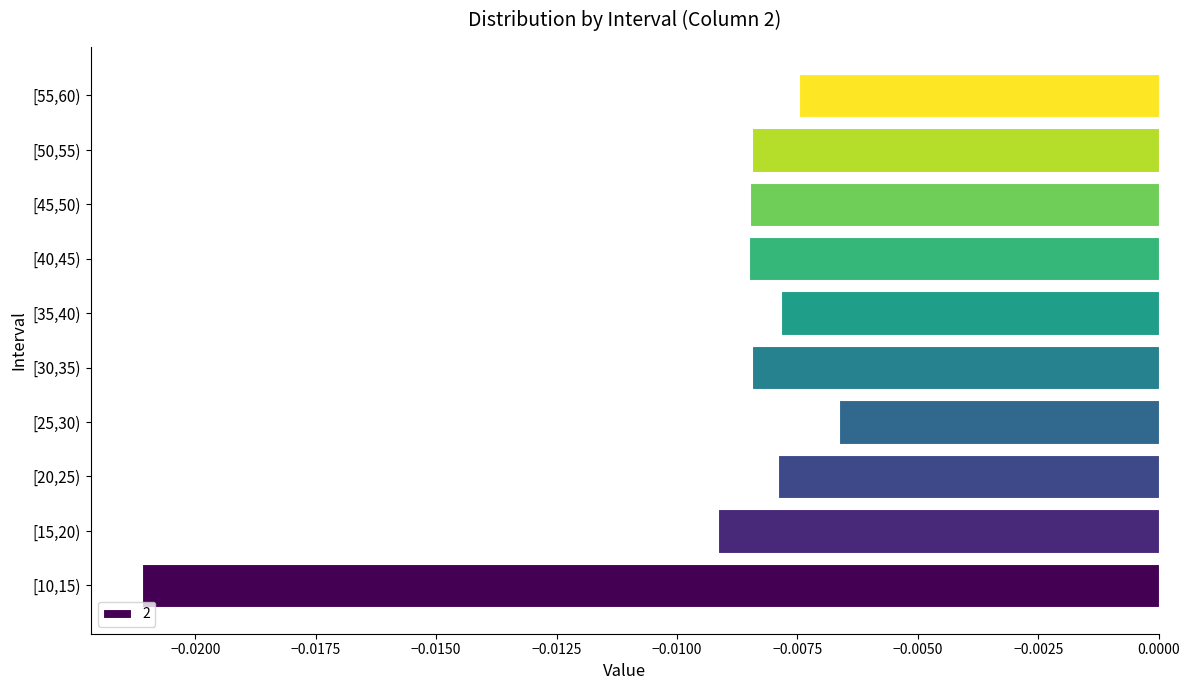

Where is the data nearest to the value 0?

[25,30)